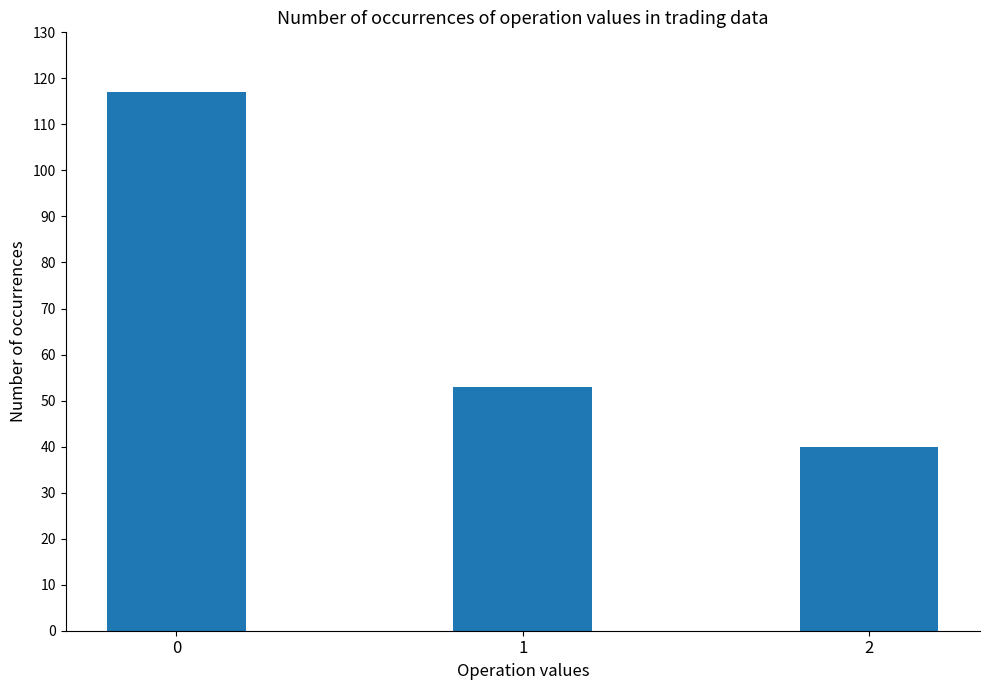

What value does the data have at 1, to the nearest 5?

55